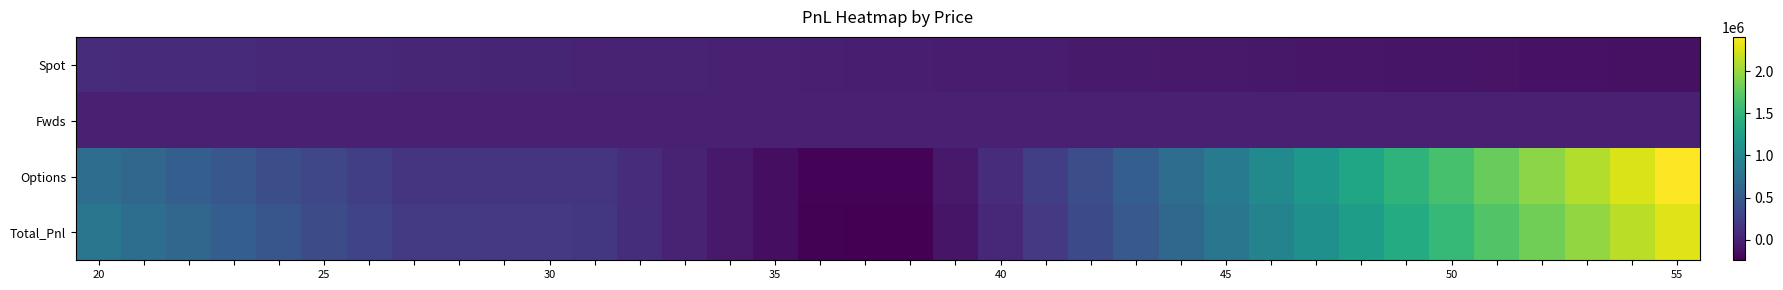

Which series has the largest total across all categories?

Options